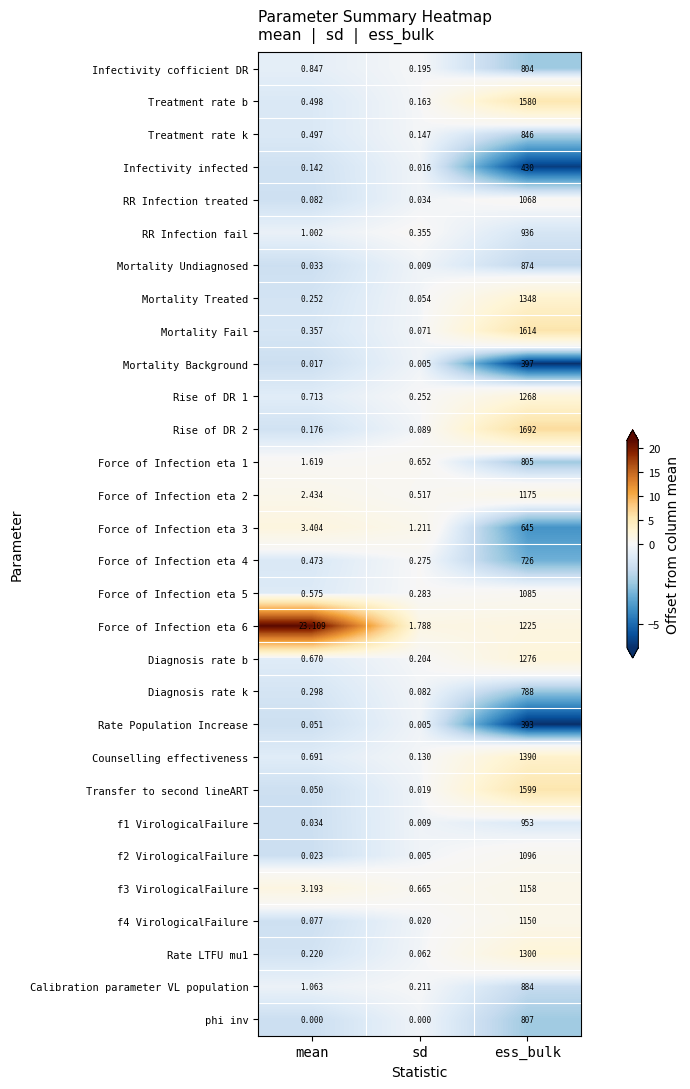

Count the number of data series in this chart.

30